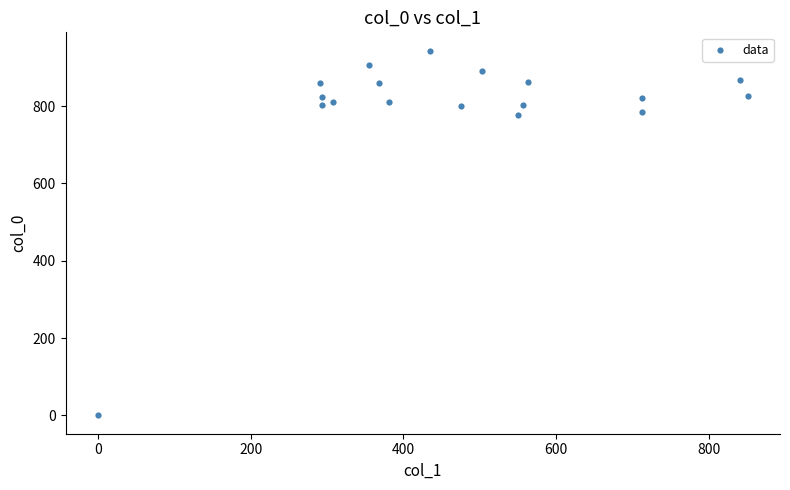

What is the range of Y values (max minus min)?

943.3